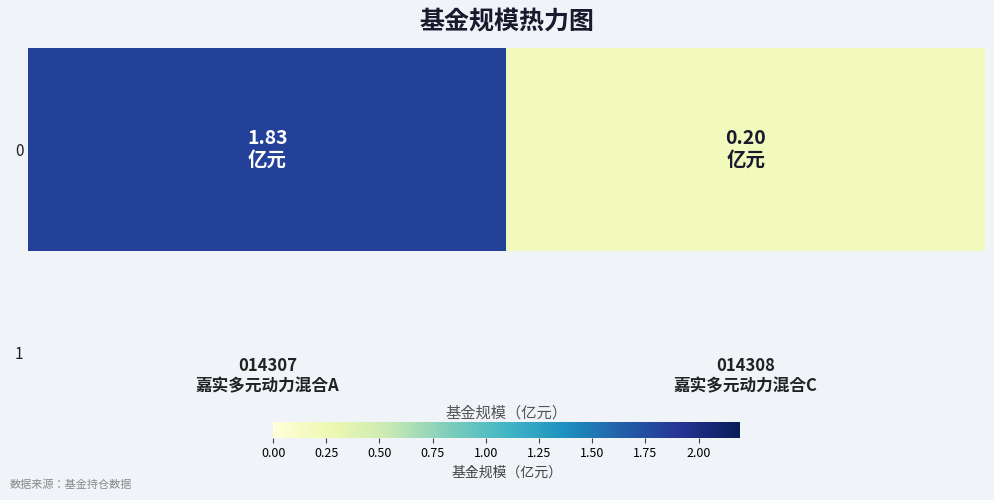

True or false: the data shows 1.8 at 014307
嘉实多元动力混合A.

True